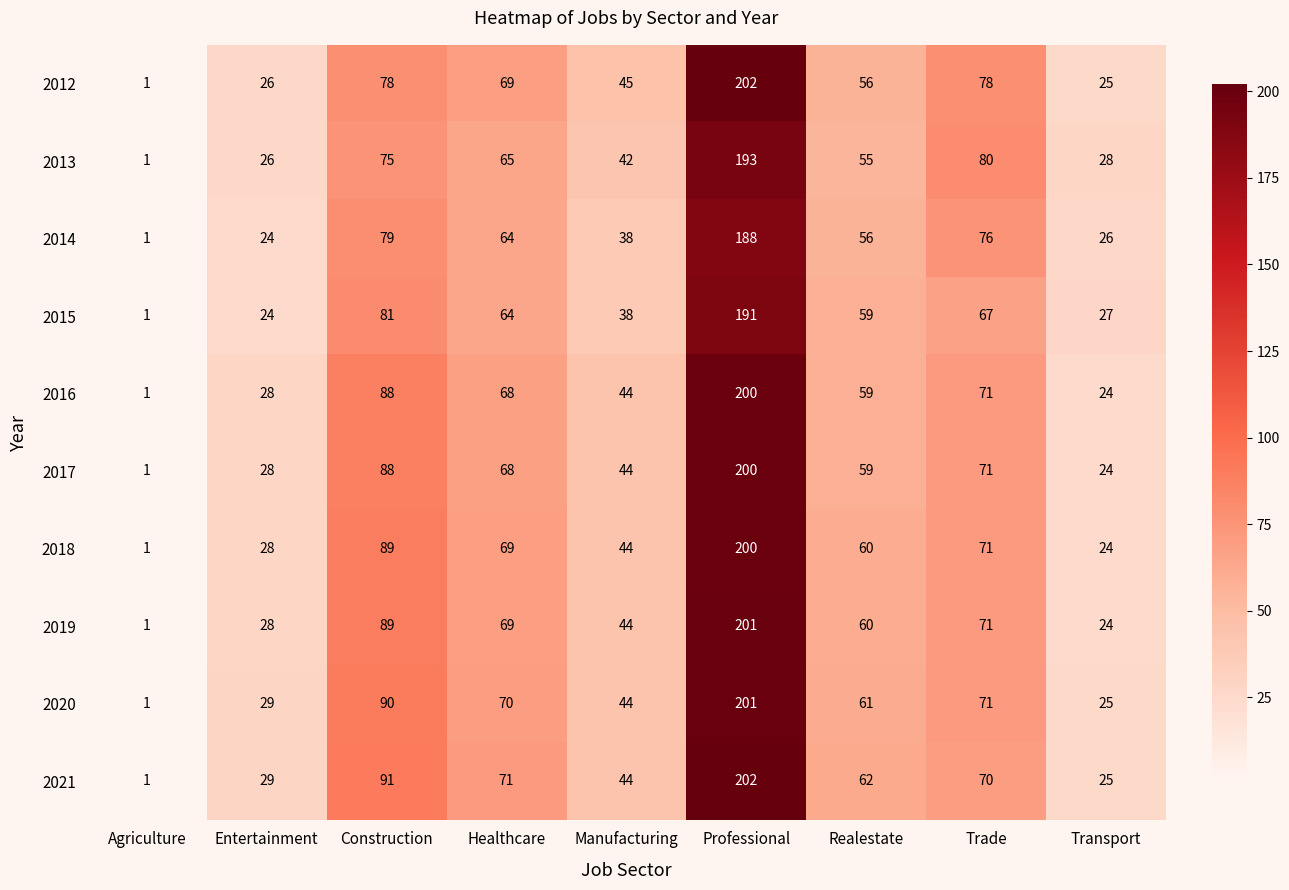

The value of 2017 at Trade is 94. True or false?

False